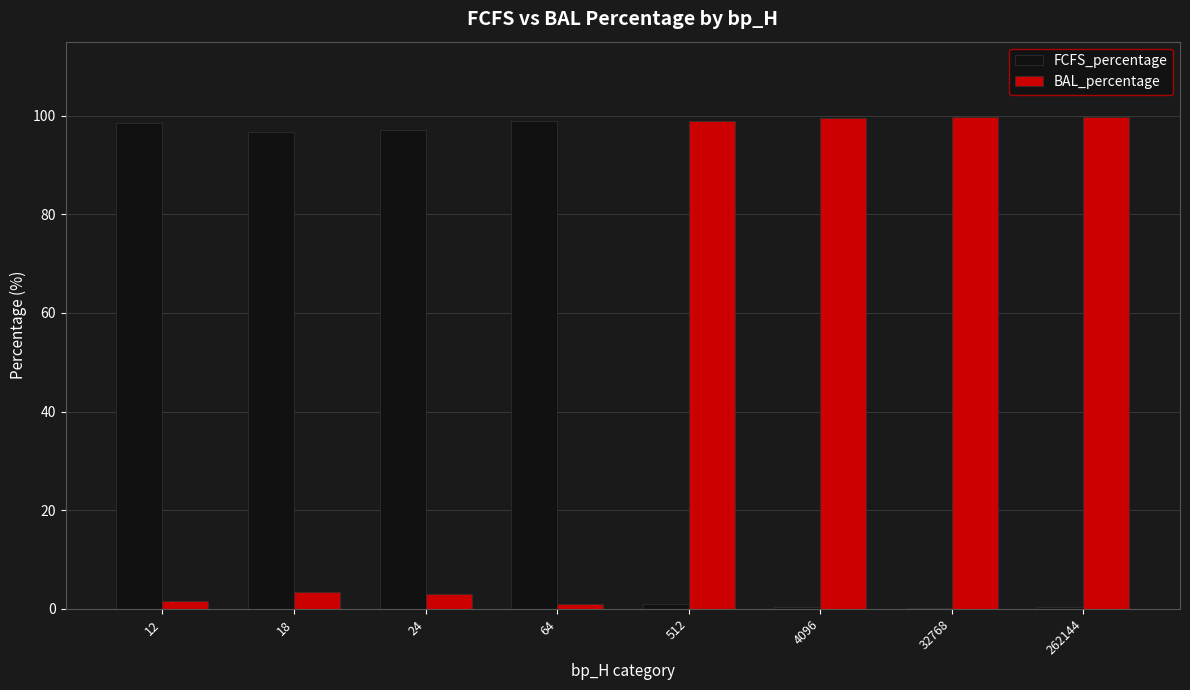

What is the difference between the BAL_percentage values at 12 and 4096?

98.1